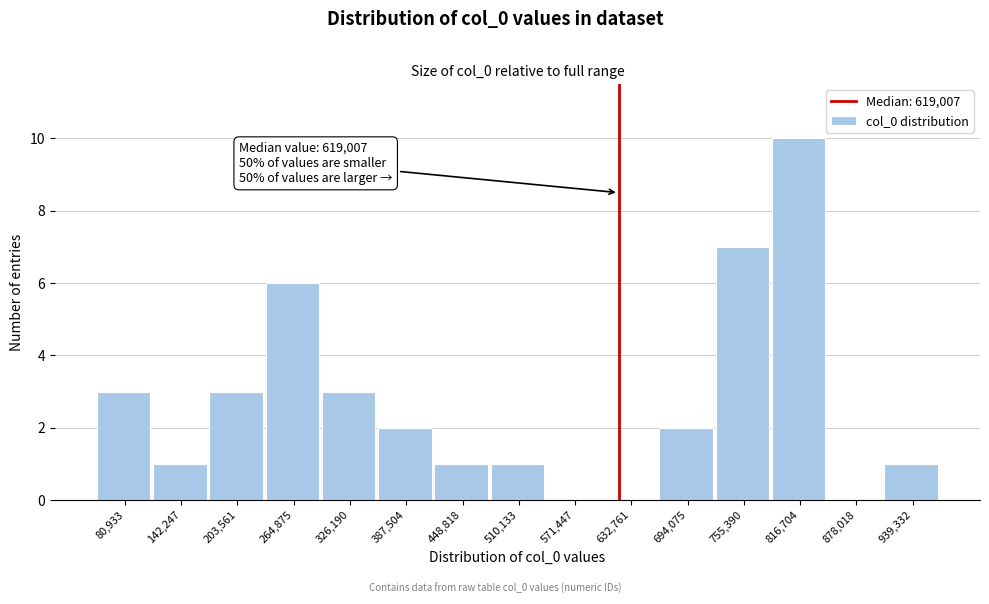

Which range on the x-axis has the tallest bar?

790000 to 850000